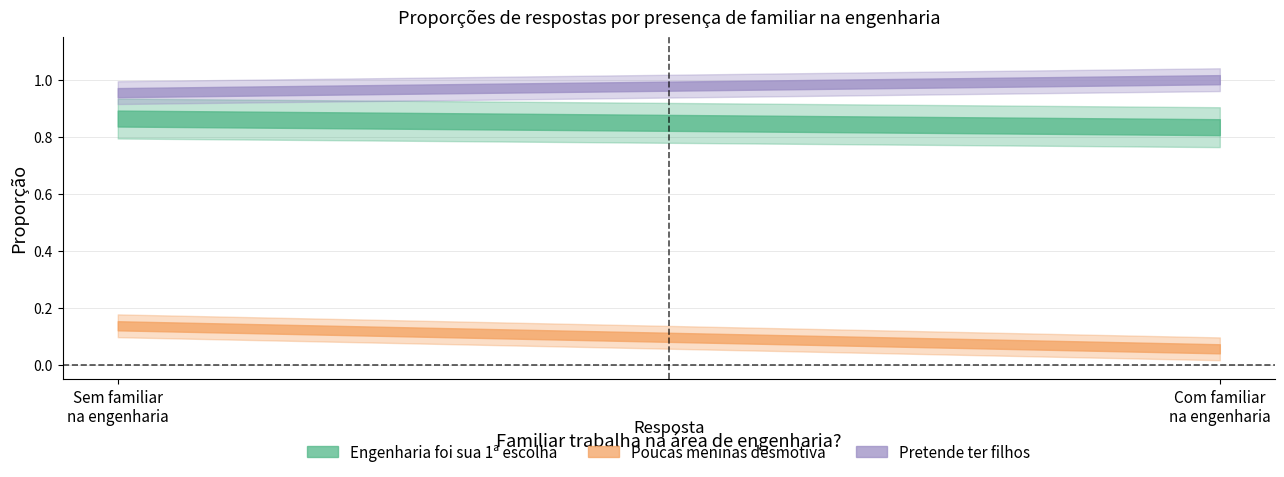

What is the value of the Pretende ter filhos point at the 1st from the left?

0.9